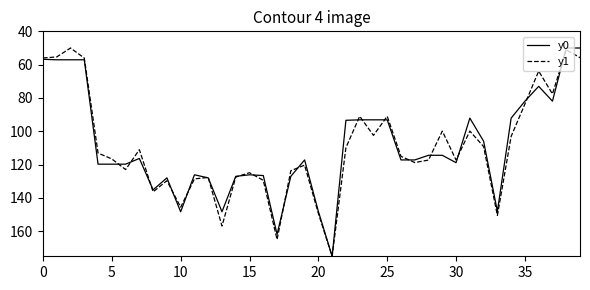

What is the maximum value shown in the chart?

175.0